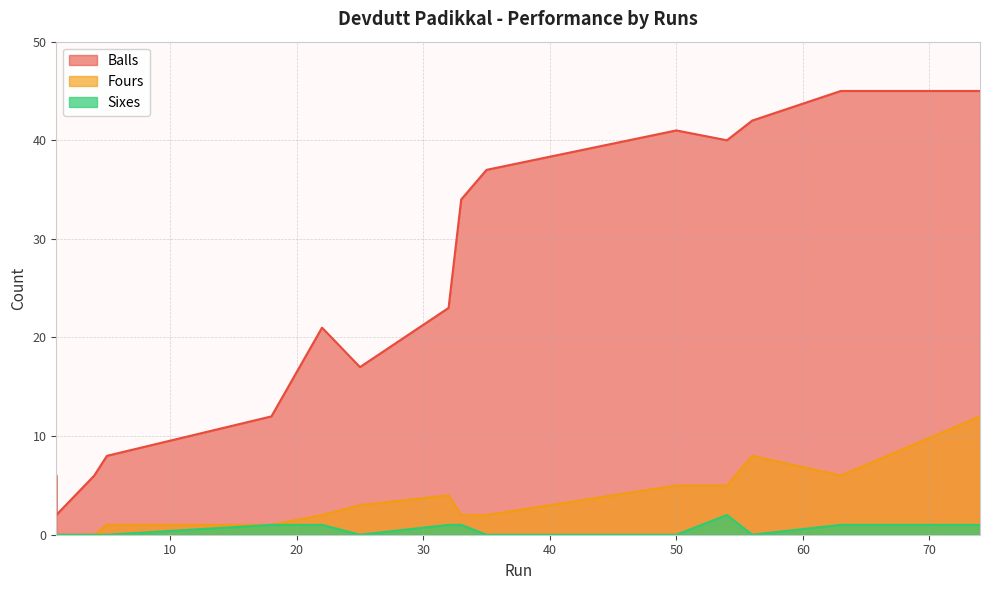

True or false: Fours and Balls cross at least once.

False